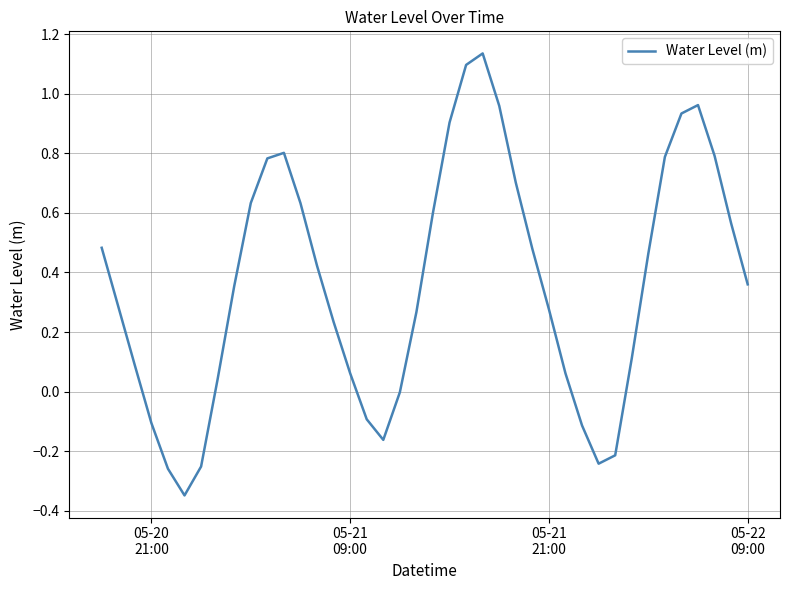

What is the sum of all values?

14.5